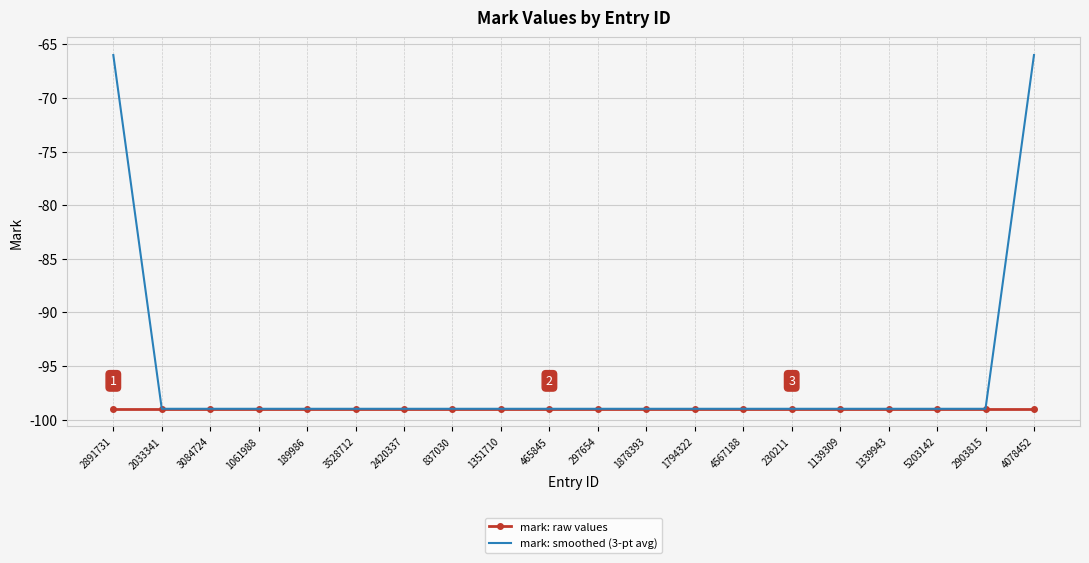

The mark: smoothed (3-pt avg) series shows -23 at 1878393. True or false?

False